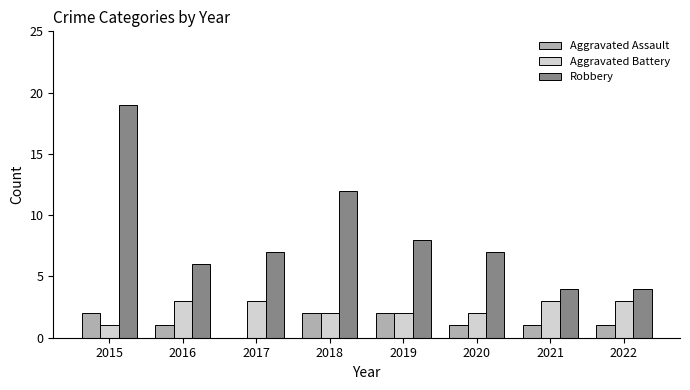

True or false: Aggravated Assault has a value of 3 at 2015.

False